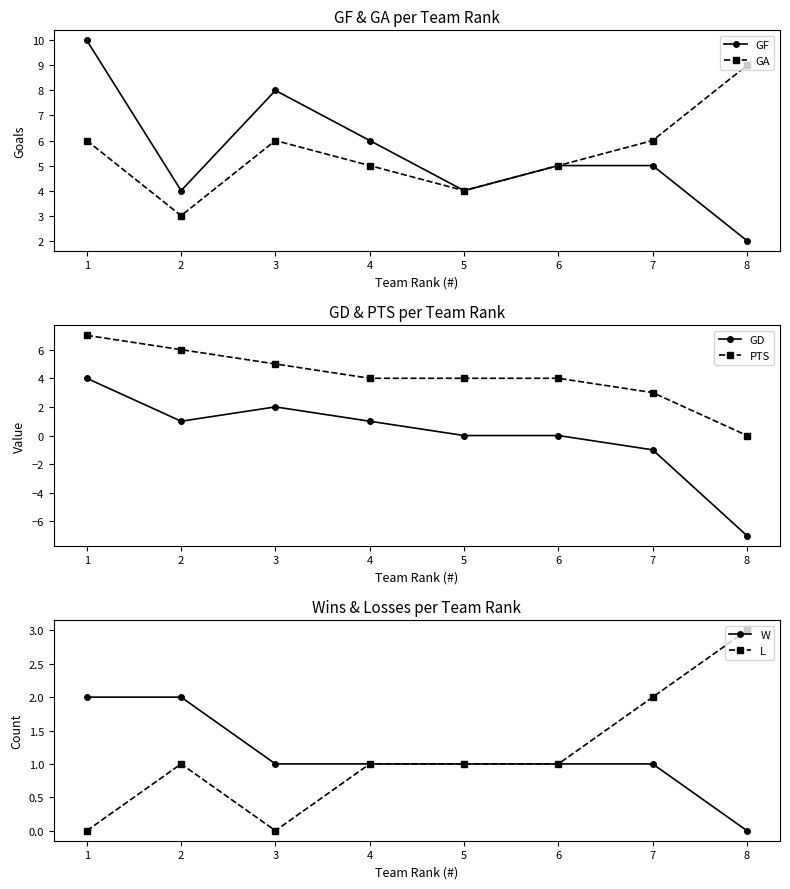

Reading right to left, list all the values displayed in this chart.

GF: 8=2	7=5	6=5	5=4	4=6	3=8	2=4	1=10
GA: 8=9	7=6	6=5	5=4	4=5	3=6	2=3	1=6
GD: 8=-7	7=-1	6=0	5=0	4=1	3=2	2=1	1=4
PTS: 8=0	7=3	6=4	5=4	4=4	3=5	2=6	1=7
W: 8=0	7=1	6=1	5=1	4=1	3=1	2=2	1=2
L: 8=3	7=2	6=1	5=1	4=1	3=0	2=1	1=0